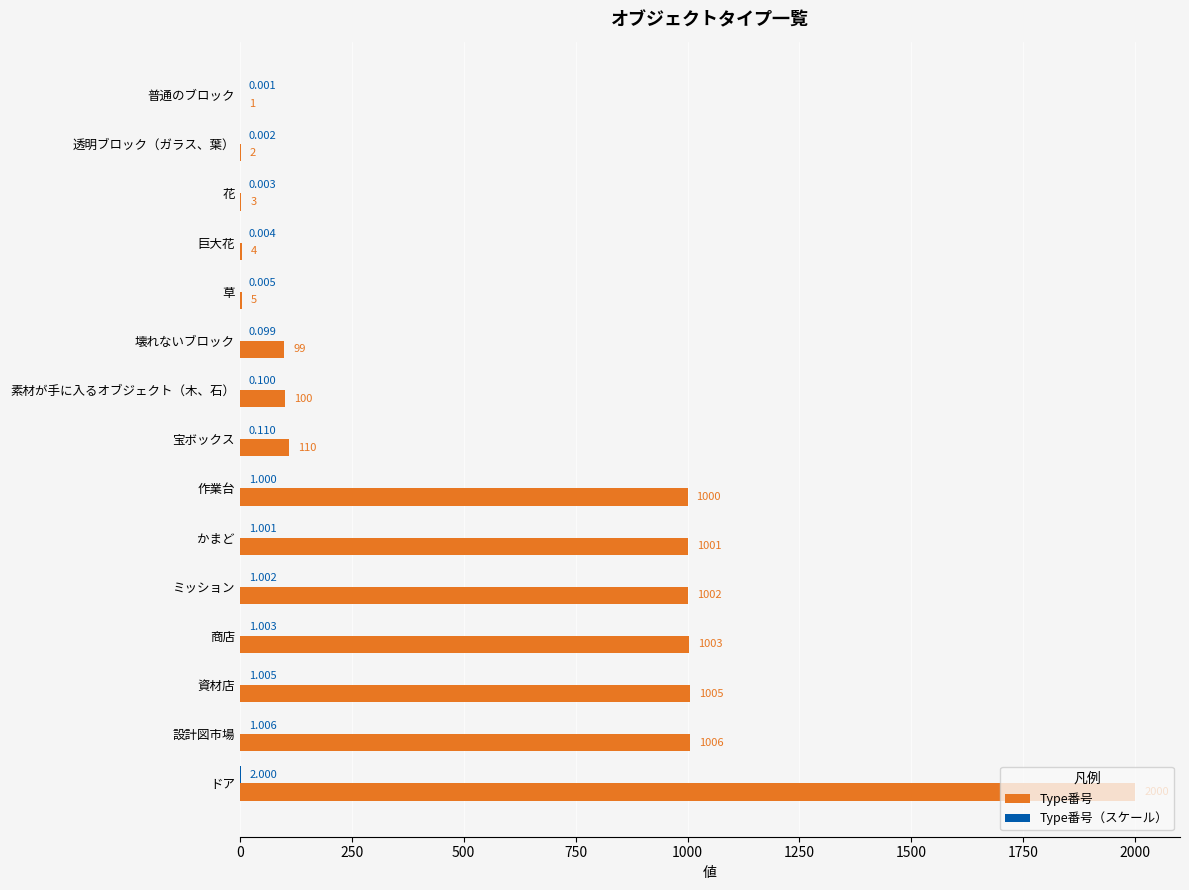

Which series has the largest total across all categories?

Type番号